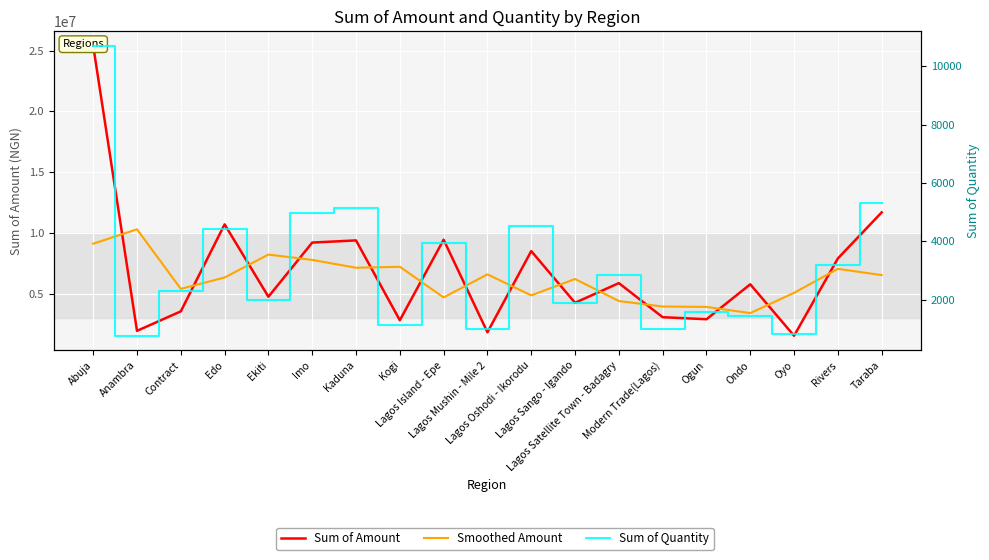

Reading right to left, what are all the values shown in this chart?

Sum of Amount: Taraba=11688372.8	Rivers=7900093.0	Oyo=1540590.6	Ondo=5772289.2	Ogun=2899116.1	Modern Trade(Lagos)=3066742.0	Lagos Satellite Town - Badagry=5870502.3	Lagos Sango - Igando=4252419.0	Lagos Oshodi - Ikorodu=8503952.9	Lagos Mushin - Mile 2=1825999.8	Lagos Island - Epe=9440837.3	Kogi=2814884.0	Kaduna=9384092.2	Imo=9205580.8	Ekiti=4748302.7	Edo=10702092.6	Contract=3546920.9	Anambra=1944186.4	Abuja=25396653.6
Smoothed Amount: Taraba=6529488.6	Rivers=7043018.8	Oyo=5070991.0	Ondo=3403998.7	Ogun=3912715.8	Modern Trade(Lagos)=3945453.5	Lagos Satellite Town - Badagry=4396554.4	Lagos Sango - Igando=6208958.0	Lagos Oshodi - Ikorodu=4860790.6	Lagos Mushin - Mile 2=6590263.3	Lagos Island - Epe=4693907.1	Kogi=7213271.2	Kaduna=7134852.4	Imo=7779325.2	Ekiti=8218658.7	Edo=6332438.7	Contract=5397733.3	Anambra=10295920.3	Abuja=9113613.3
Sum of Quantity: Taraba=5300.0	Rivers=3200.0	Oyo=831.0	Ondo=1422.0	Ogun=1563.0	Modern Trade(Lagos)=1000.0	Lagos Satellite Town - Badagry=2854.0	Lagos Sango - Igando=1874.0	Lagos Oshodi - Ikorodu=4533.0	Lagos Mushin - Mile 2=979.0	Lagos Island - Epe=3940.0	Kogi=1120.0	Kaduna=5134.0	Imo=4960.0	Ekiti=1997.0	Edo=4435.0	Contract=2292.0	Anambra=760.0	Abuja=10708.0